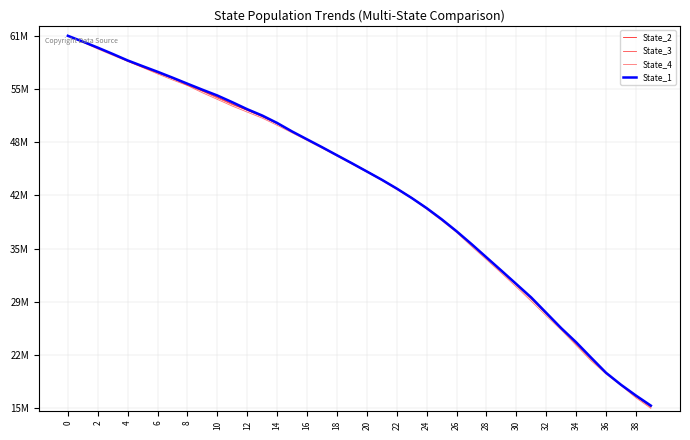

Which series ends up on top after the final intersection of State_3 and State_1?

State_1